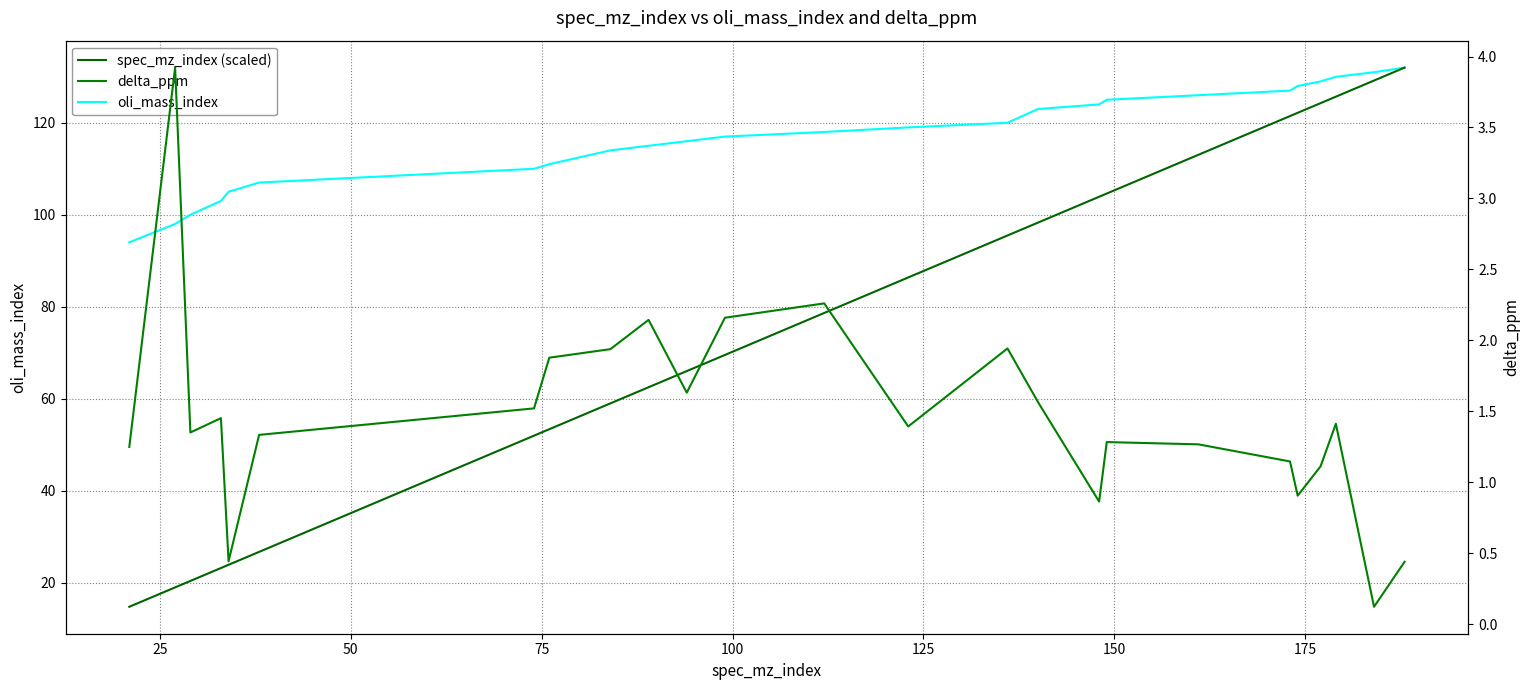

What is the highest value of the oli_mass_index series?

132.0